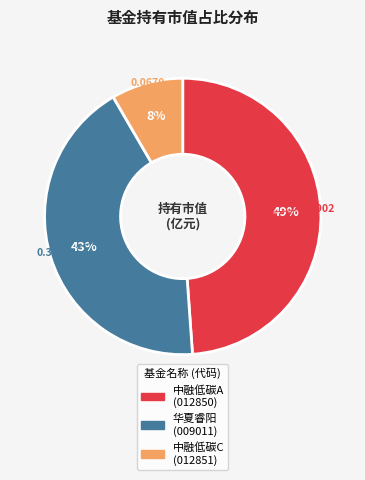

Is there any slice that represents more than half of the pie?

No